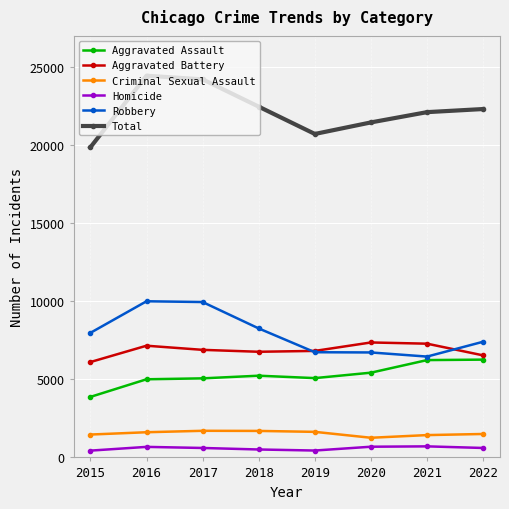

Which series changed the most between 2017 and 2019?

Total